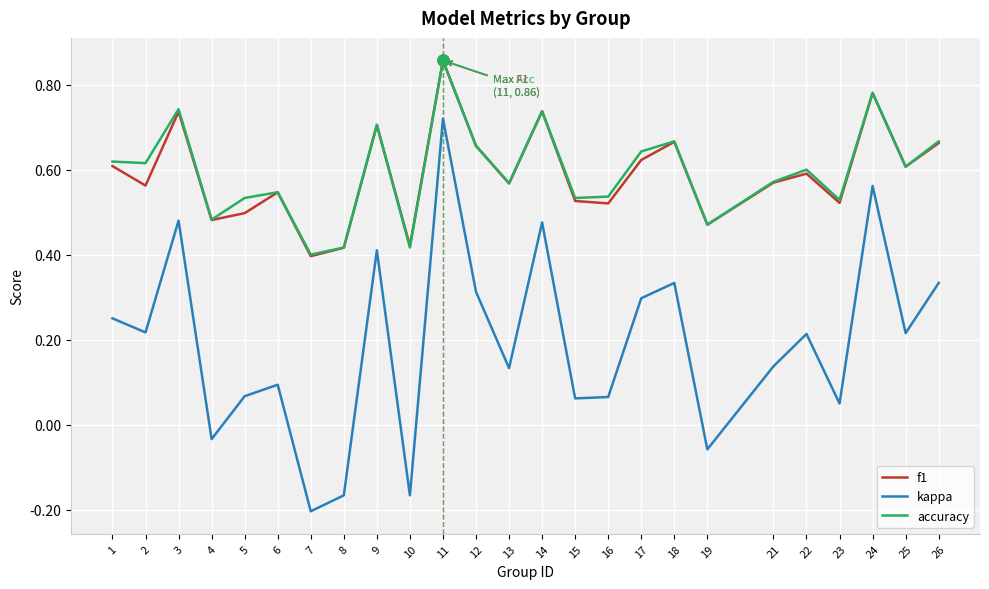

Does the chart display data point markers on the line(s)?

No